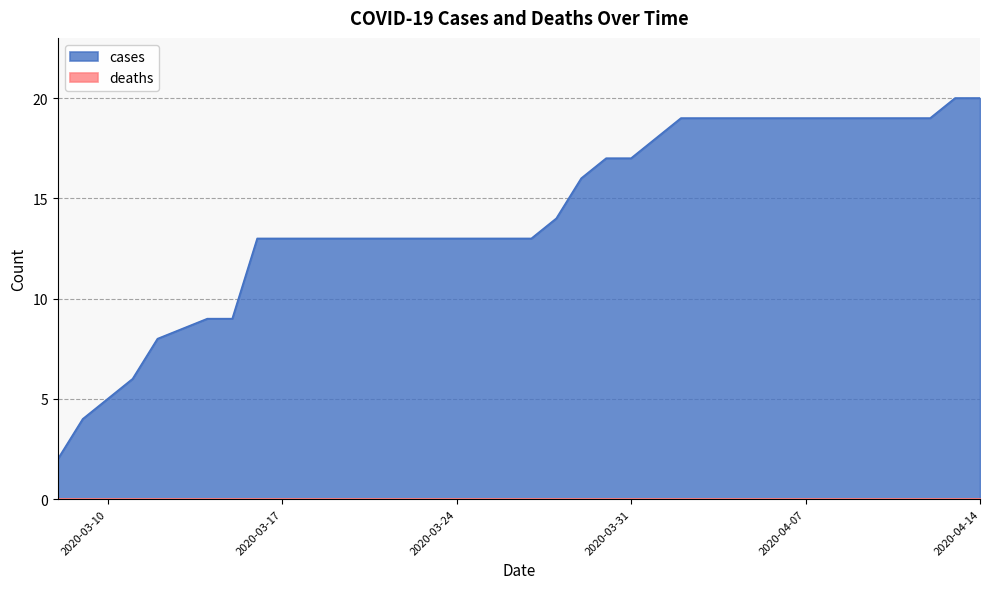

What is the change in value from 2020-03-14 to 2020-03-28?

+5